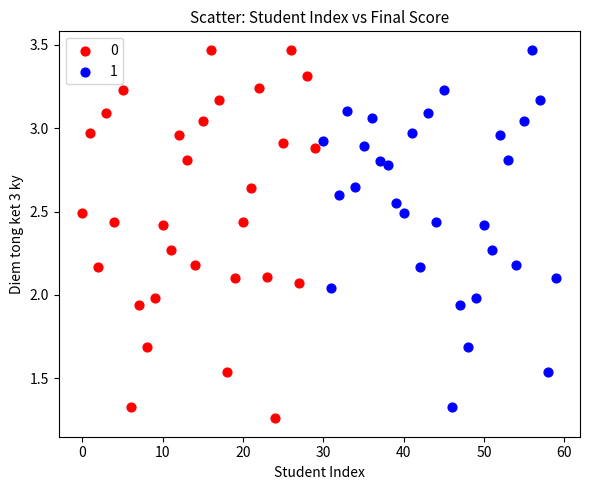

What are all the series names shown in the legend?

0, 1